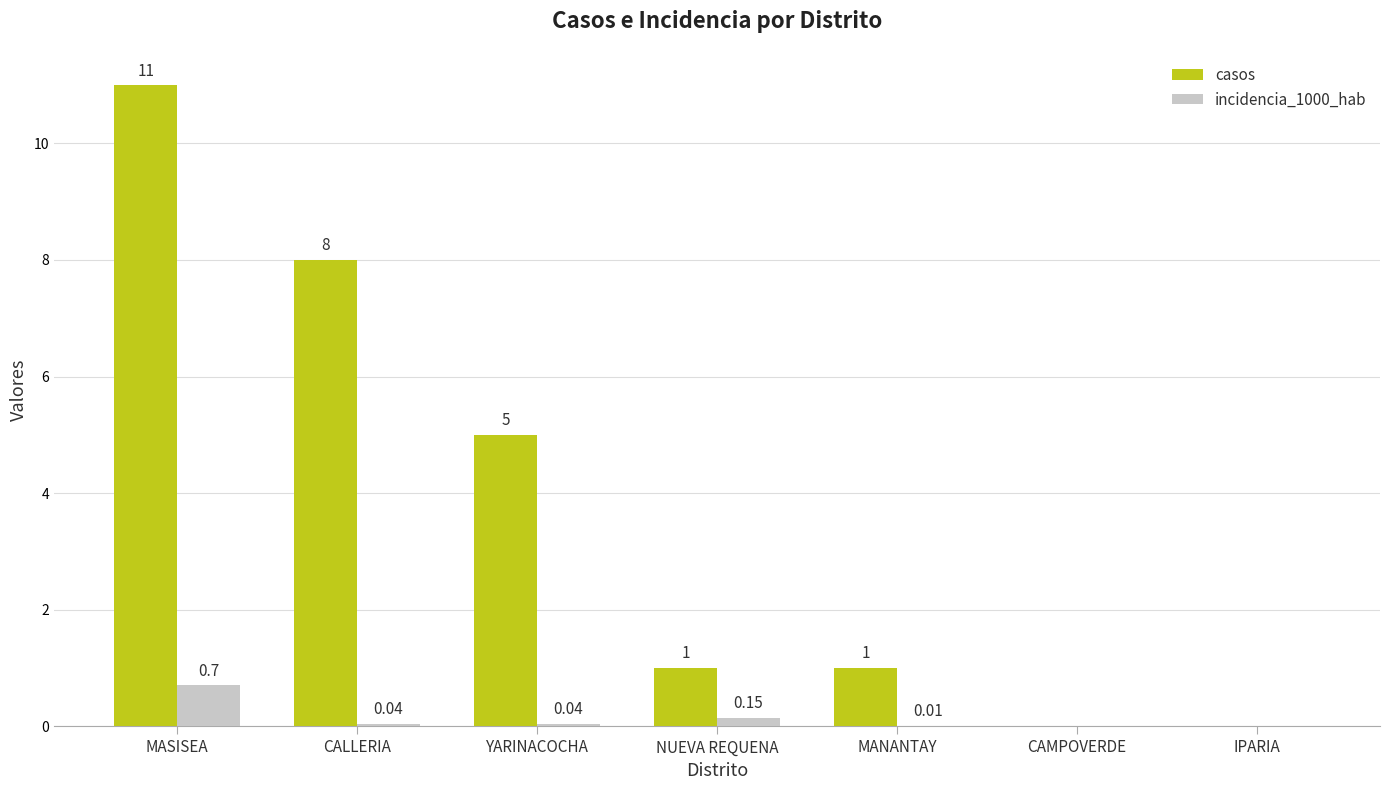

Which category has the highest value in the casos series?

MASISEA